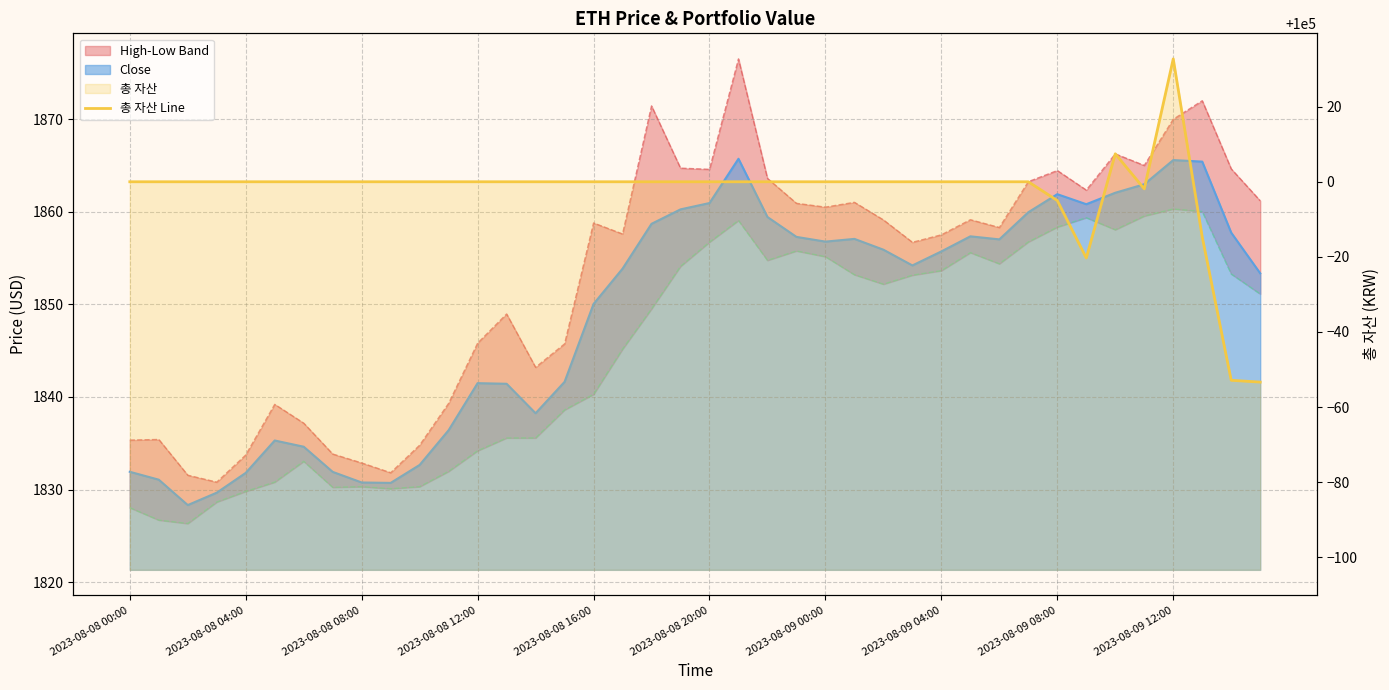

At which label does the data first exceed 100000?

34